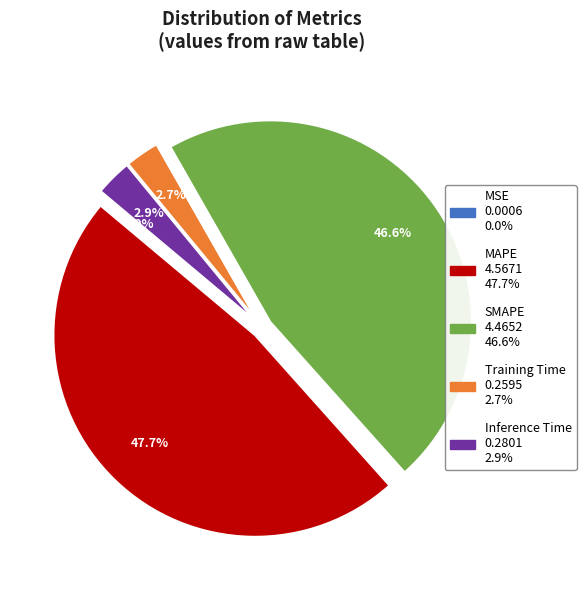

What is the largest slice in the pie chart?

MAPE